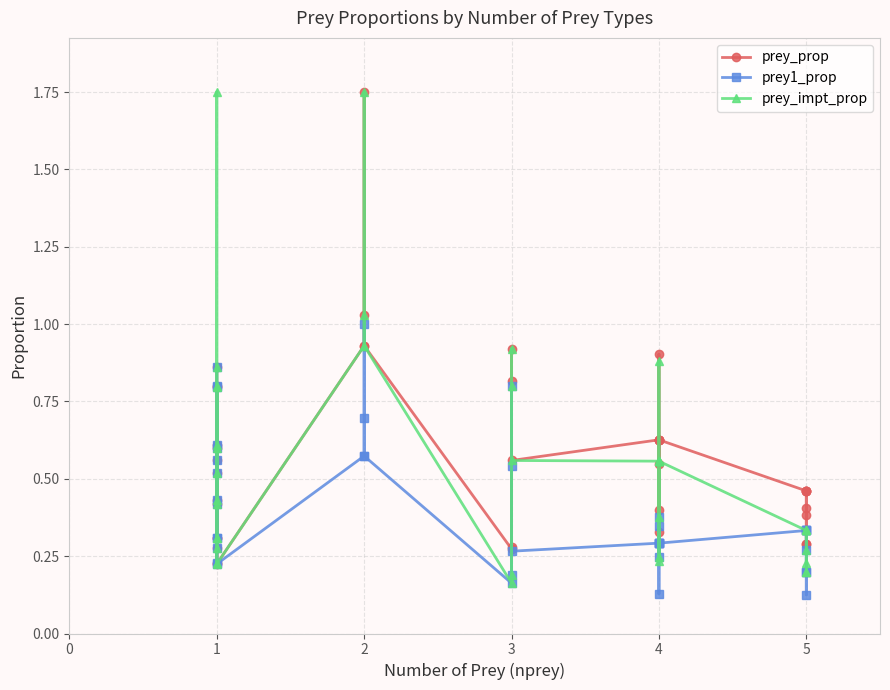

What are all the series names shown in the legend?

prey_prop, prey1_prop, prey_impt_prop